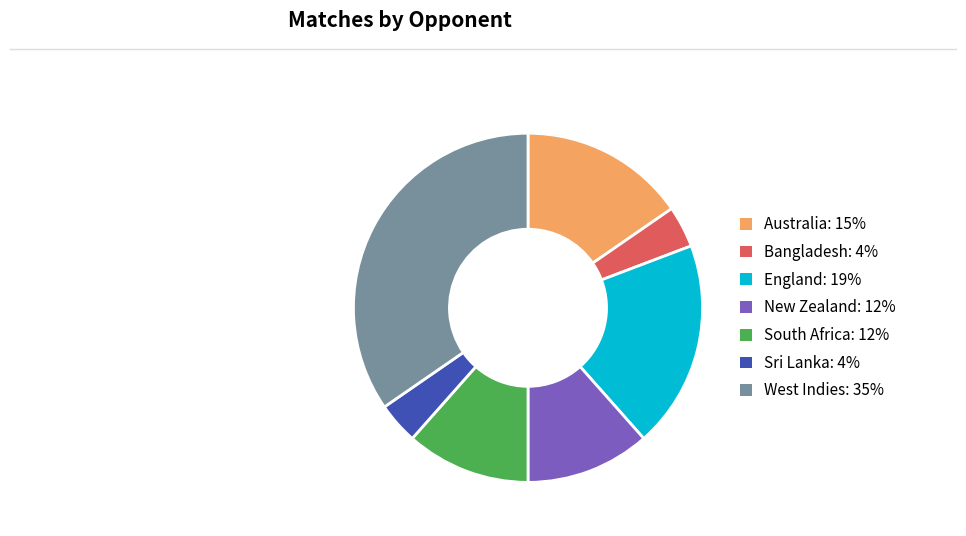

The Sri Lanka slice represents 16% of the pie. True or false?

False